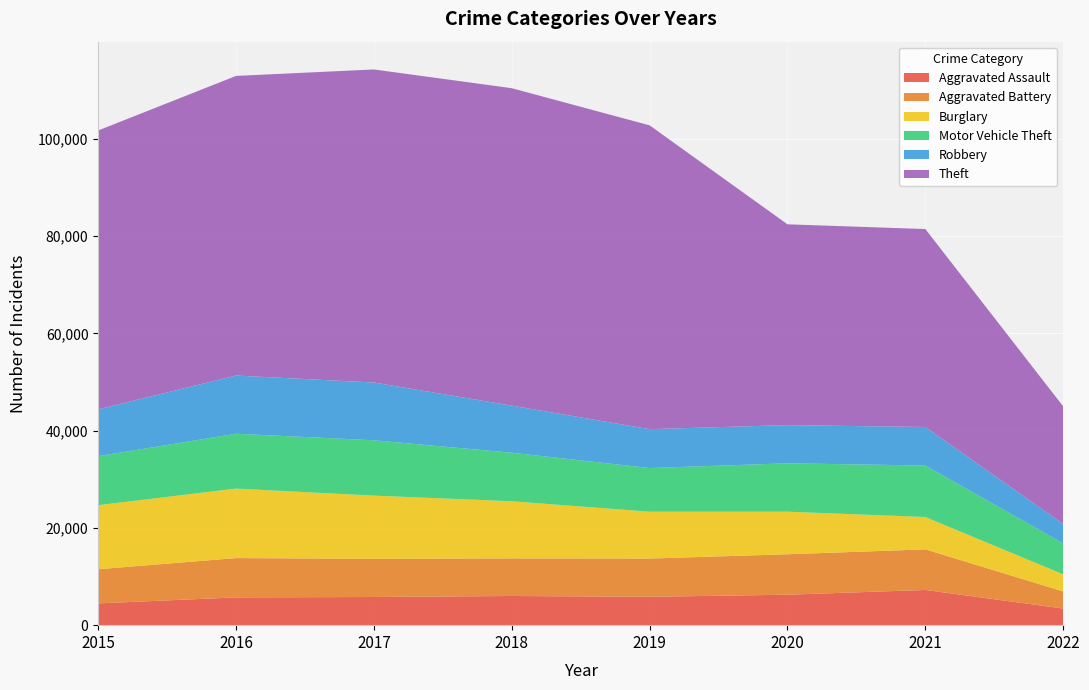

Reading right to left, what are all the values shown in this chart?

Aggravated Assault: 3420	7241	6263	5840	6001	5793	5712	4480
Aggravated Battery: 3518	8348	8319	7857	7735	7845	8085	7018
Burglary: 3515	6652	8754	9639	11746	13001	14289	13184
Motor Vehicle Theft: 6371	10589	9953	8978	9983	11380	11286	10068
Robbery: 3979	7919	7855	7994	9679	11880	11960	9638
Theft: 24193	40712	41289	62476	65281	64380	61618	57347